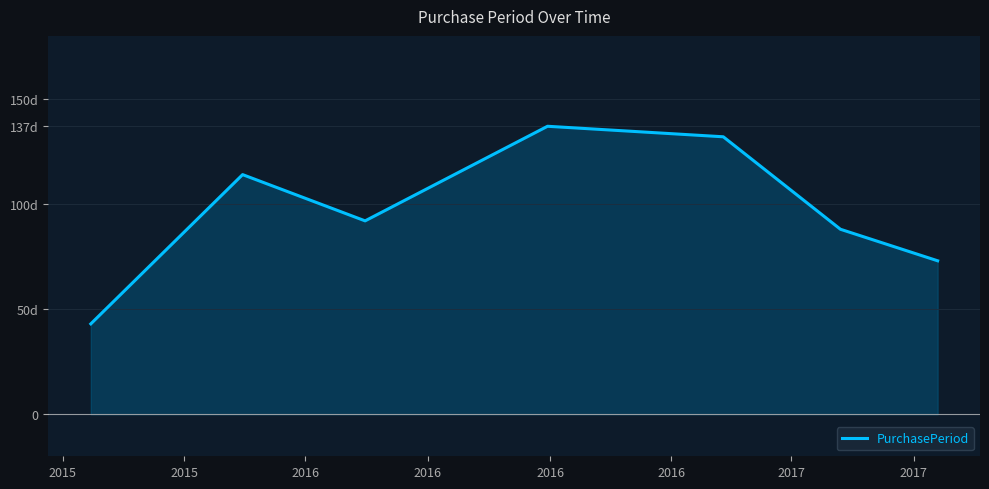

Does the chart display data point markers on the line(s)?

No